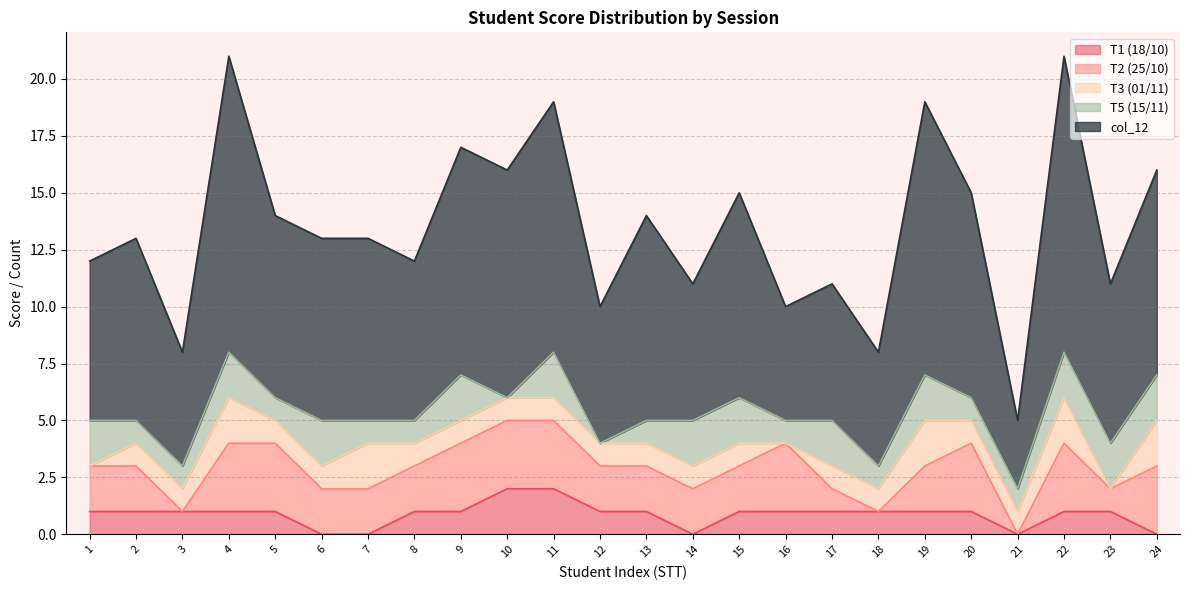

What value does the T5 (15/11) series have at 5?

1